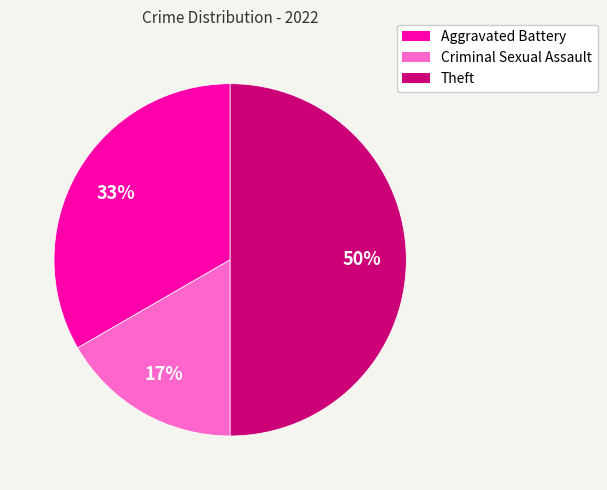

Does Criminal Sexual Assault represent more than half of the total?

No